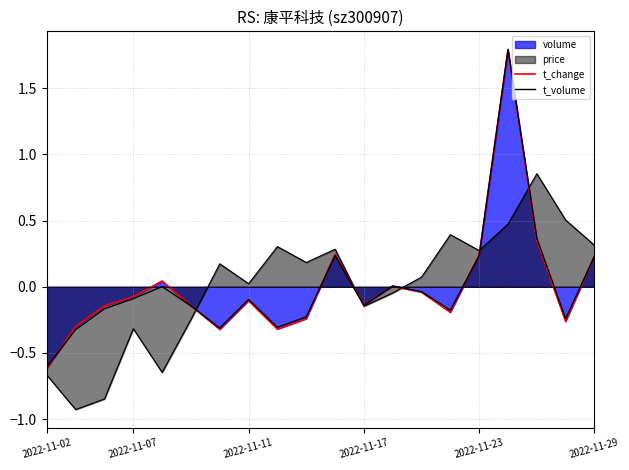

Where is t_change nearest to the value 0?

12